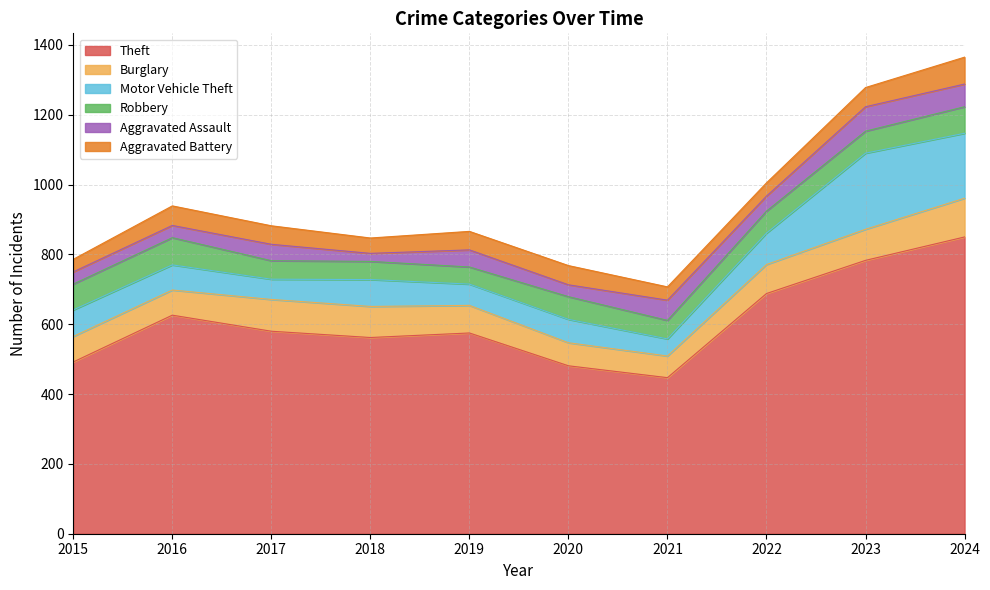

What are all the series names shown in the legend?

Theft, Burglary, Motor Vehicle Theft, Robbery, Aggravated Assault, Aggravated Battery